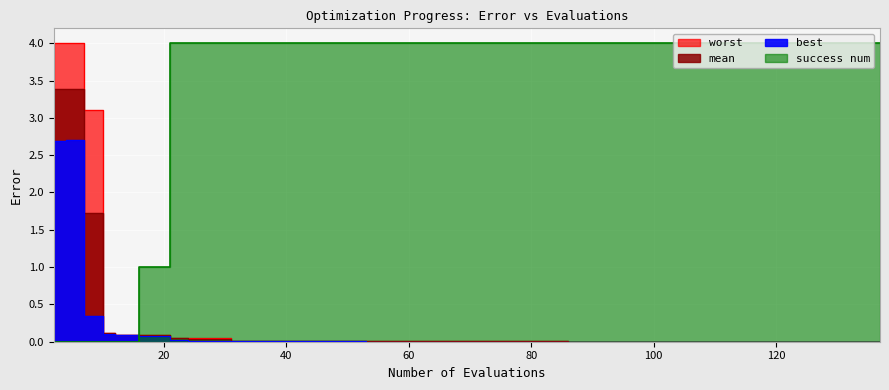

What are all the series names shown in the legend?

mean, best, worst, success num